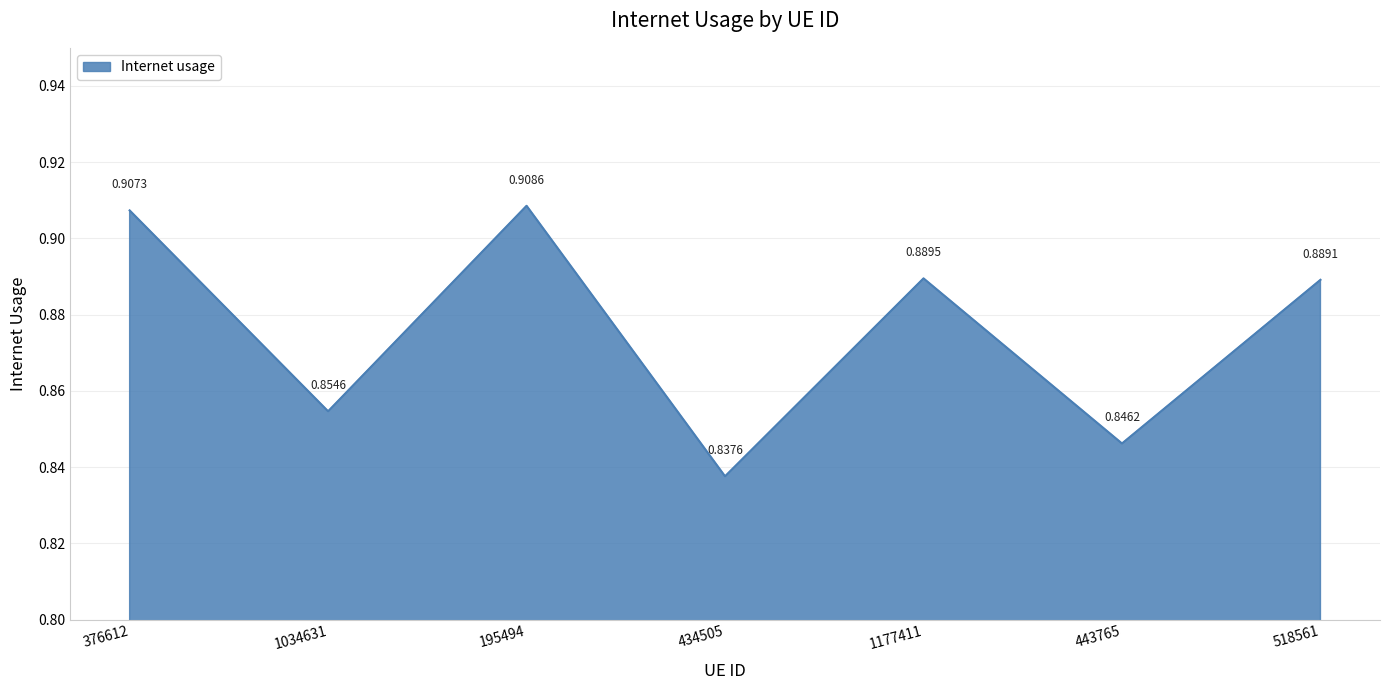

Rank the categories by value from lowest to highest.

434505, 443765, 1034631, 518561, 1177411, 376612, 195494